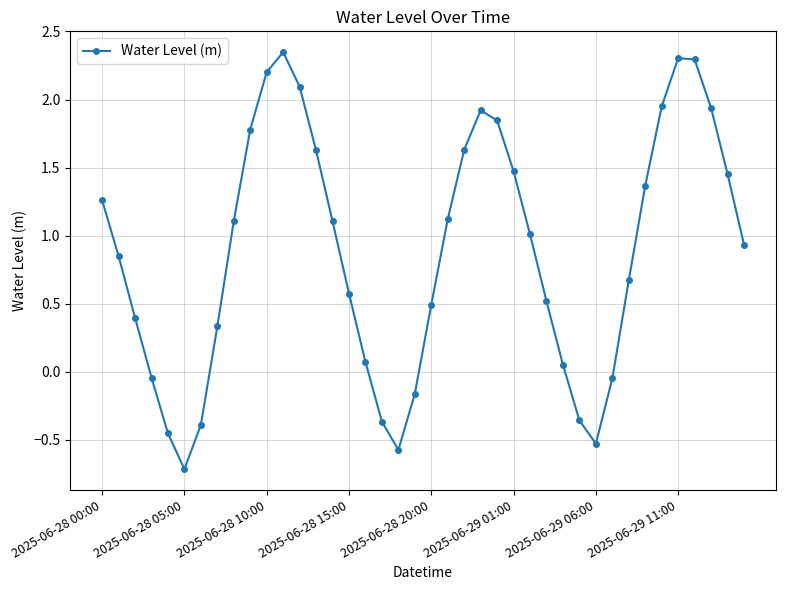

How many interior local peaks (higher than both neighbors) does the data have?

3